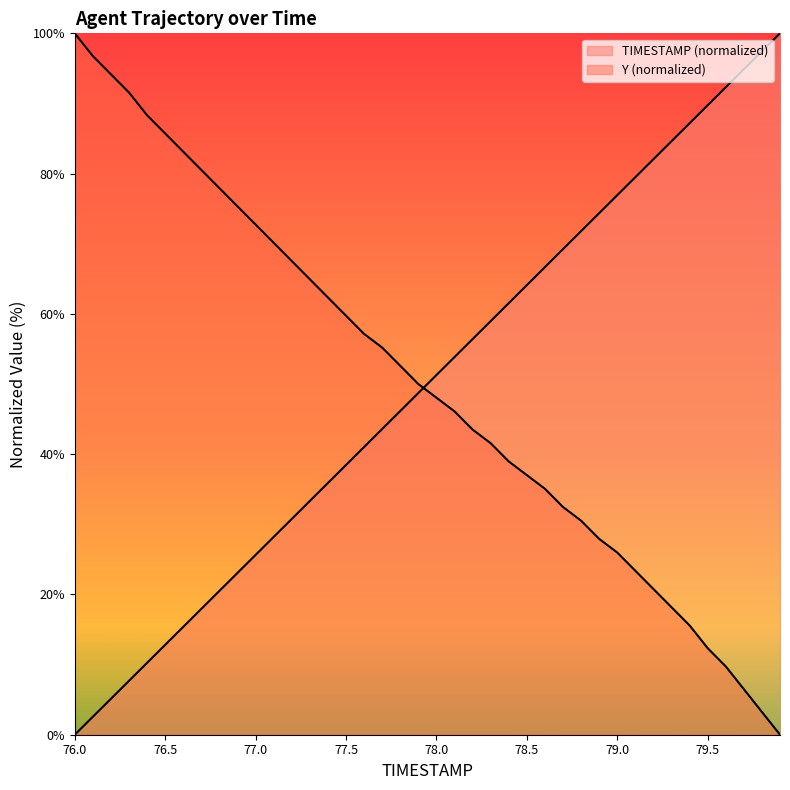

What value does the Y series have at 77.8?

52.6